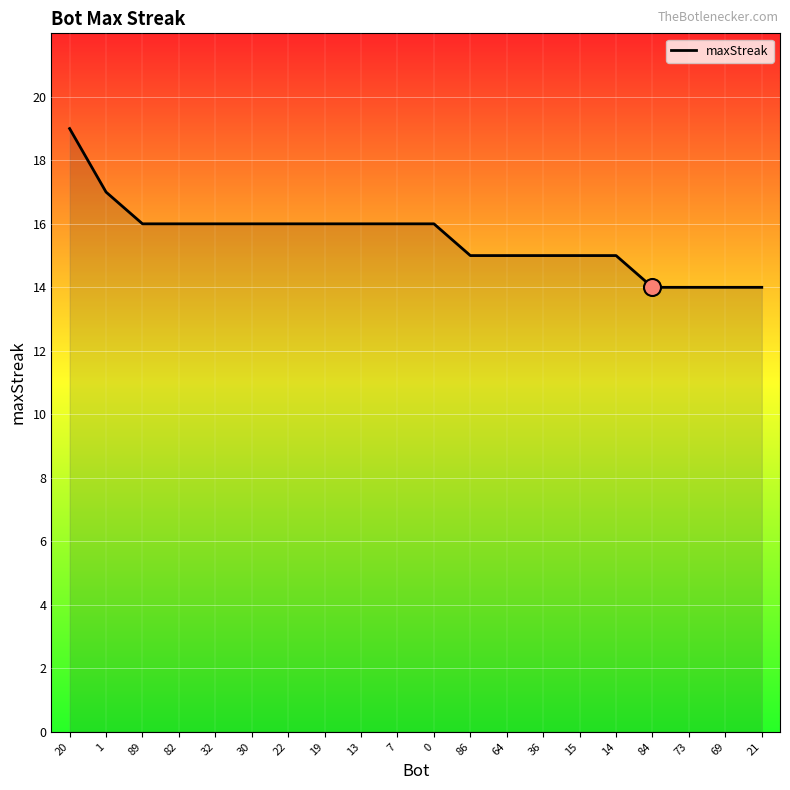

What is the change in value from 1 to 22?

-1